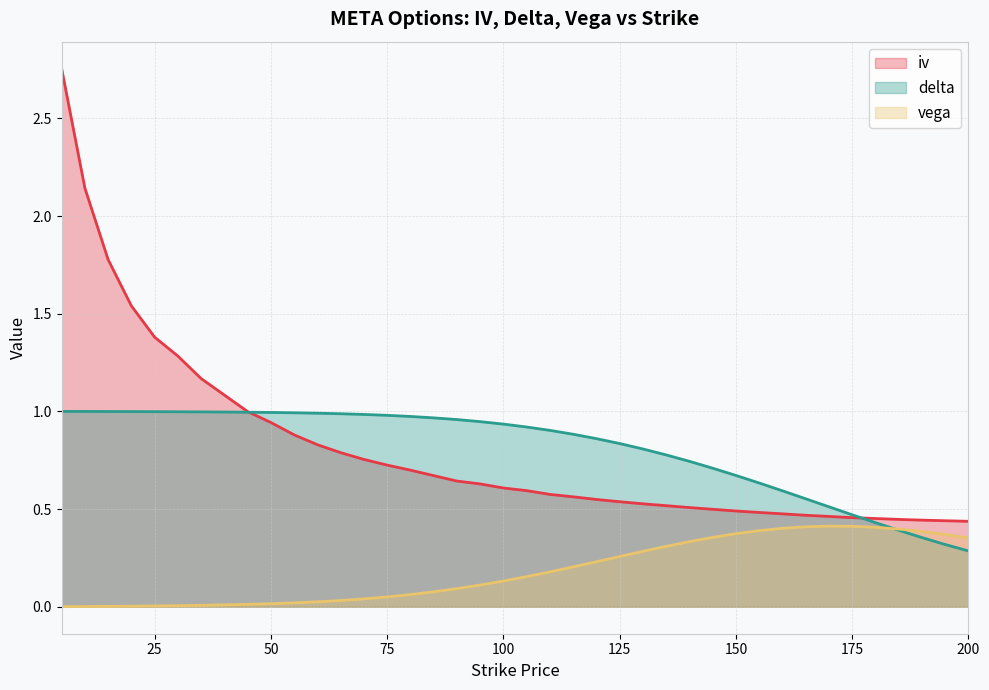

The delta series shows 1.5 at 25. True or false?

False